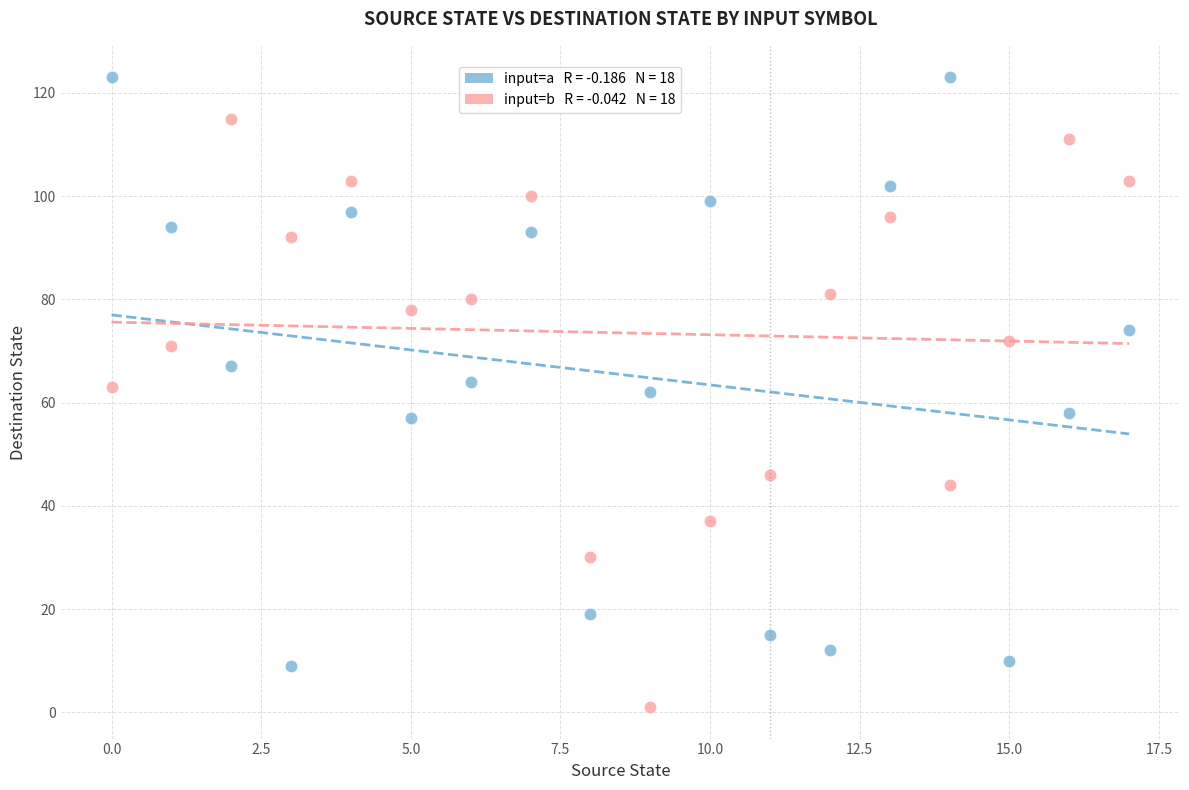

Across all data points, what is the range of Y values (max minus min)?

122